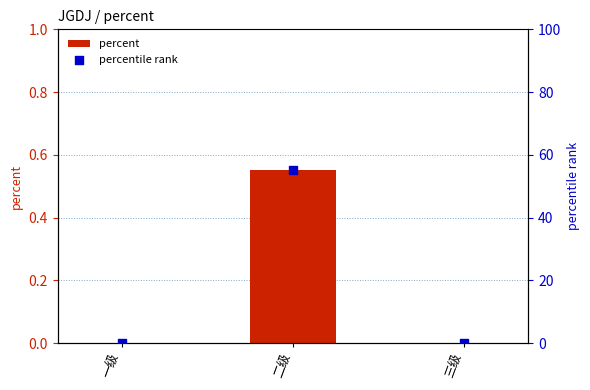

What are all the series names shown in the legend?

percent, percentile rank